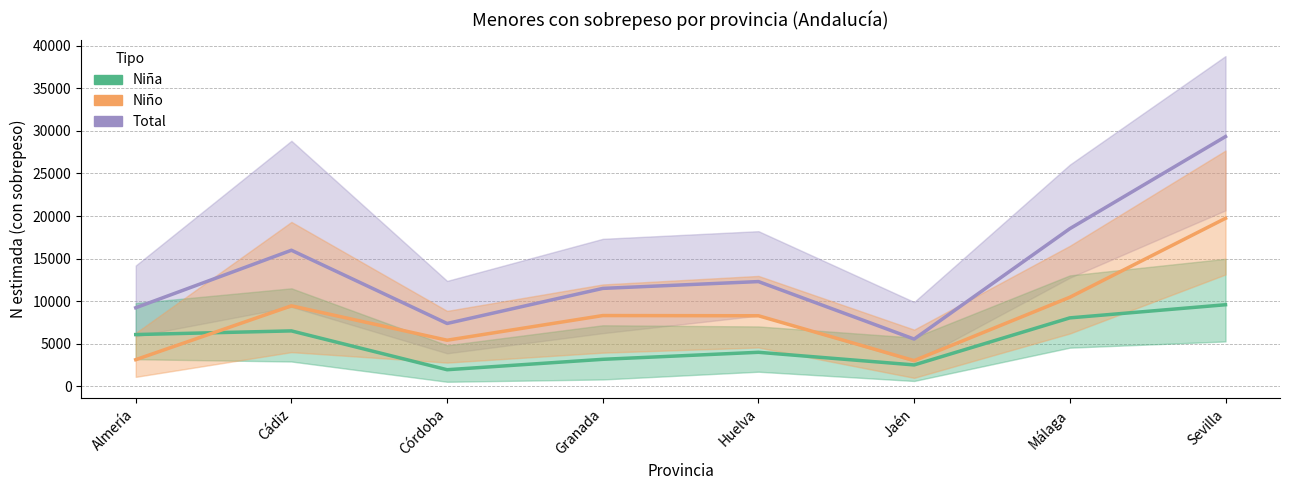

Does the chart display data point markers on the line(s)?

No